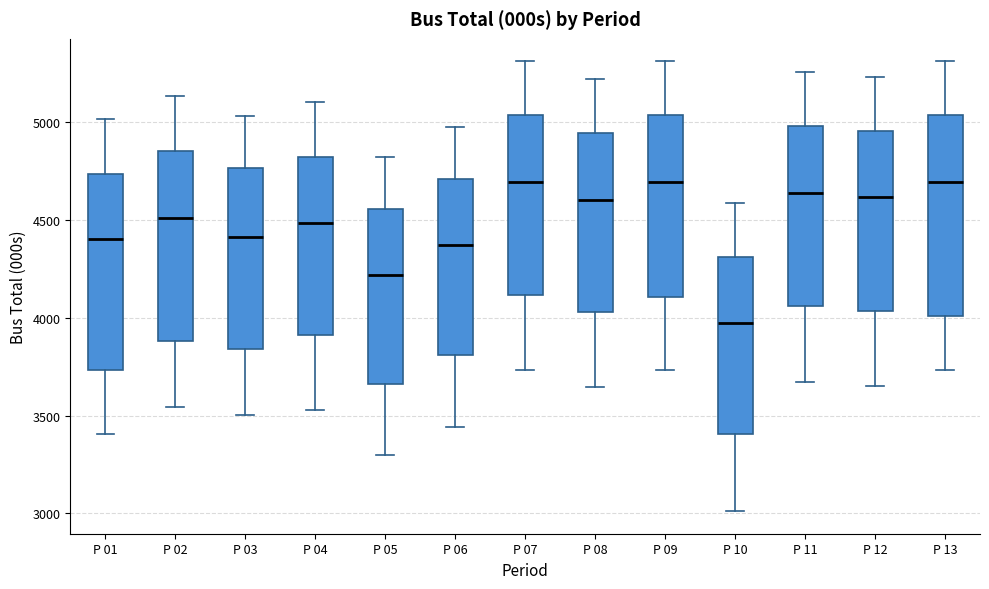

Where is the upper edge of the box for P 13 on the y-axis? The values are not printed on the chart, so give them approximately, as read against the axis.

5050